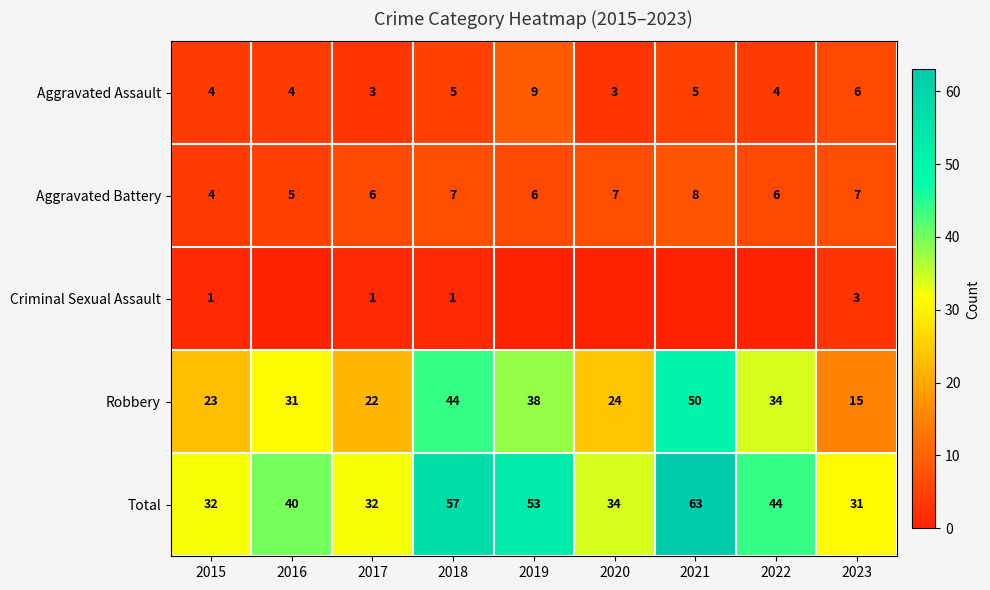

Is the value of Total at 2017 greater than the value of Robbery at 2015?

Yes